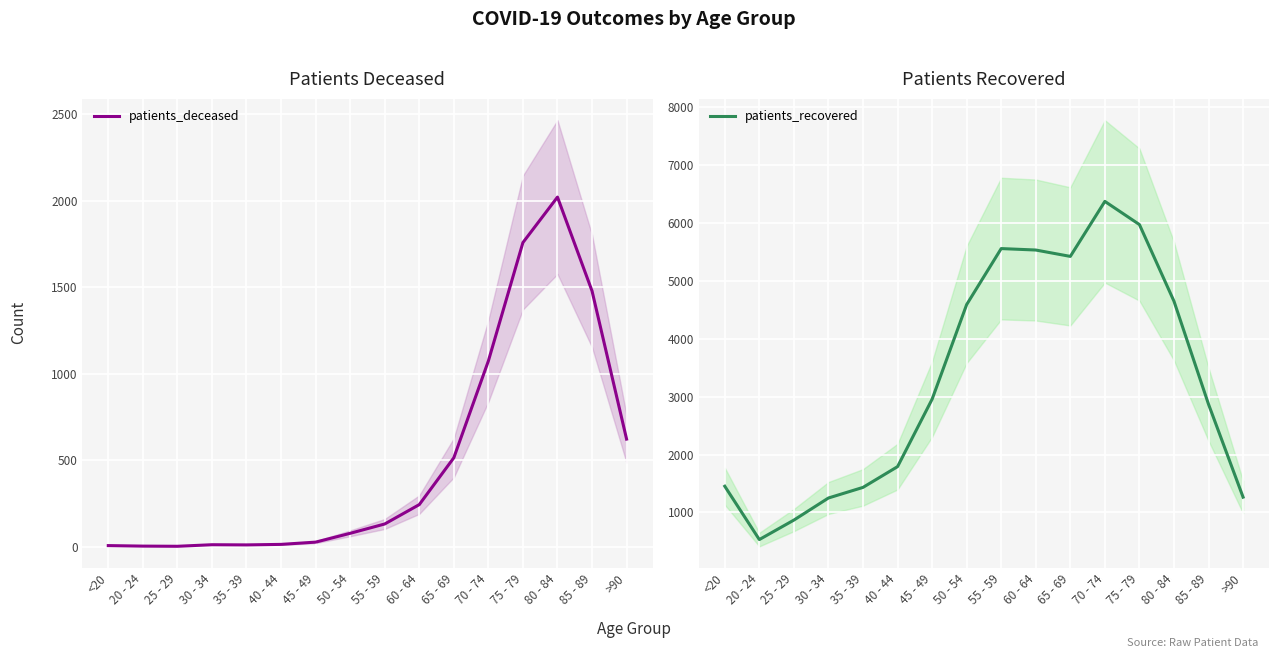

What is the label of the 1st point from the right?

>90